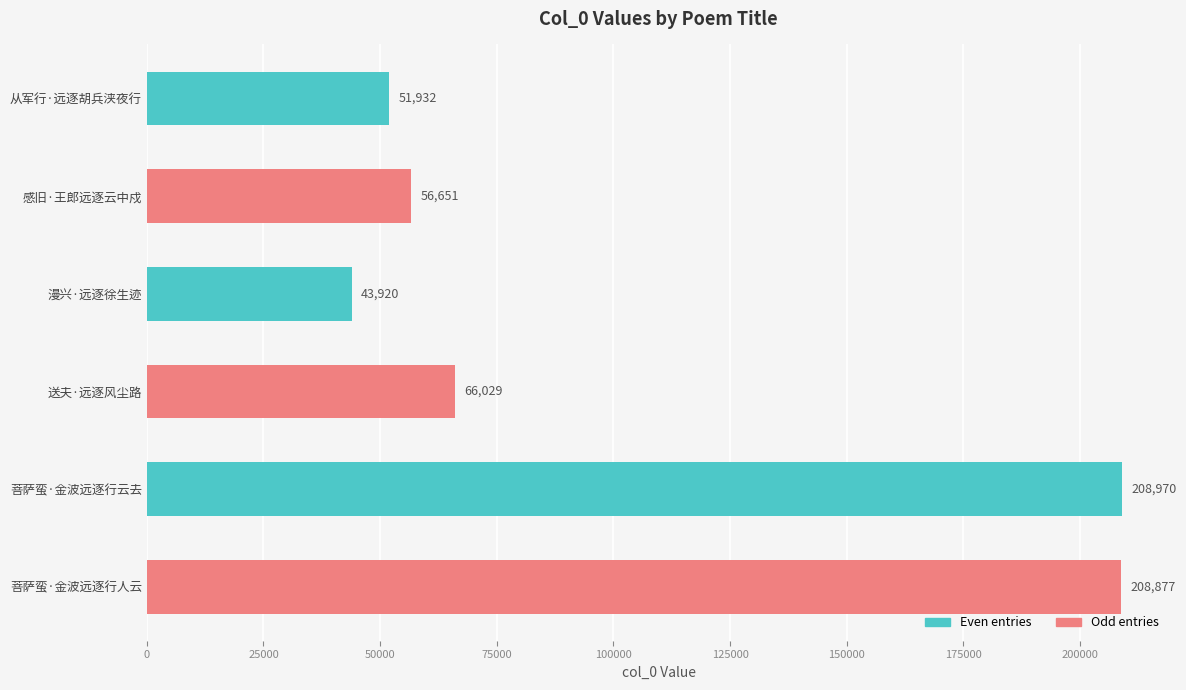

List the labels in order of value, smallest first.

漫兴·远逐徐生迹, 从军行·远逐胡兵浃夜行, 感旧·王郎远逐云中戍, 送夫·远逐风尘路, 菩萨蛮·金波远逐行人云, 菩萨蛮·金波远逐行云去